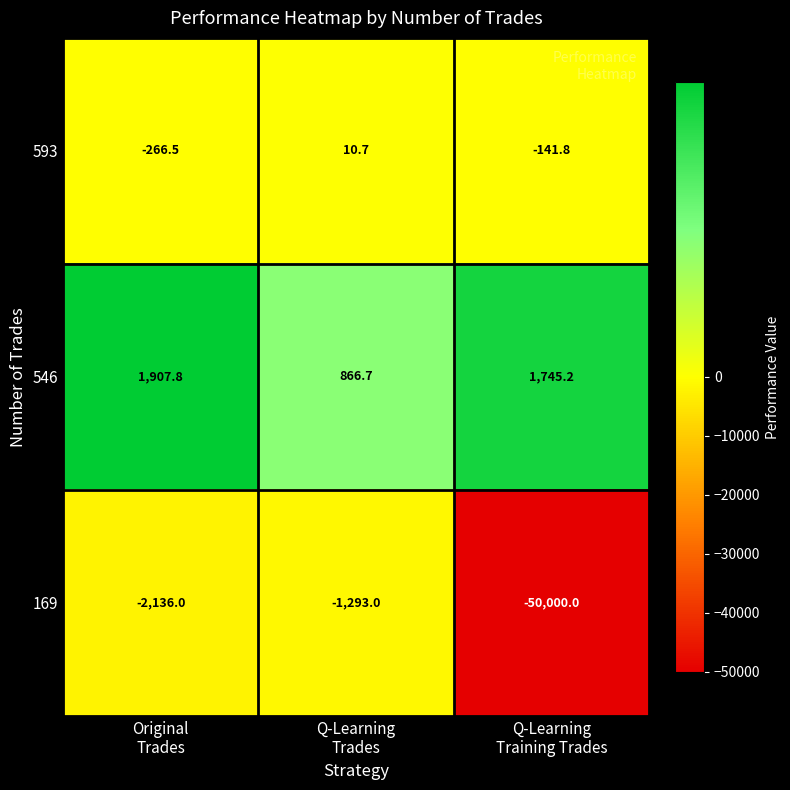

Reading right to left, what are all the values shown in this chart?

593: -141.8	10.7	-266.5
546: 1745.2	866.7	1907.8
169: -50000.0	-1293.0	-2136.0